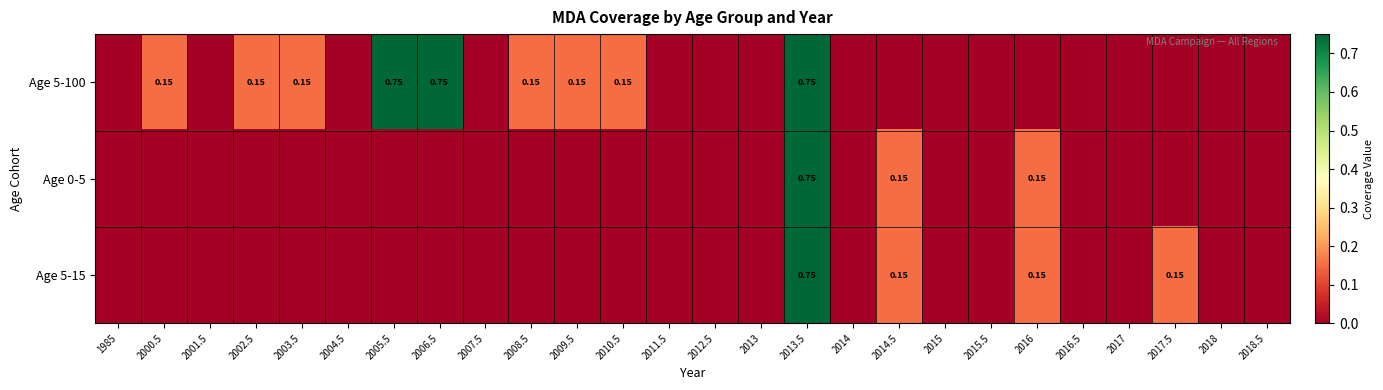

Is the value of Age 5-100 at 2002.5 greater than the value of Age 0-5 at 2013.5?

No